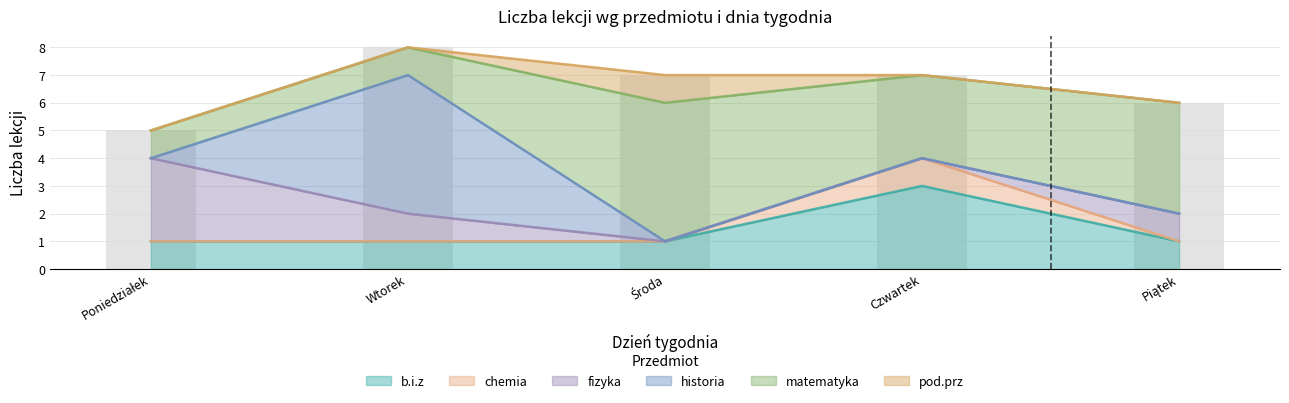

List the series in order of their peak value, lowest first.

chemia, pod.prz, b.i.z, fizyka, historia, matematyka